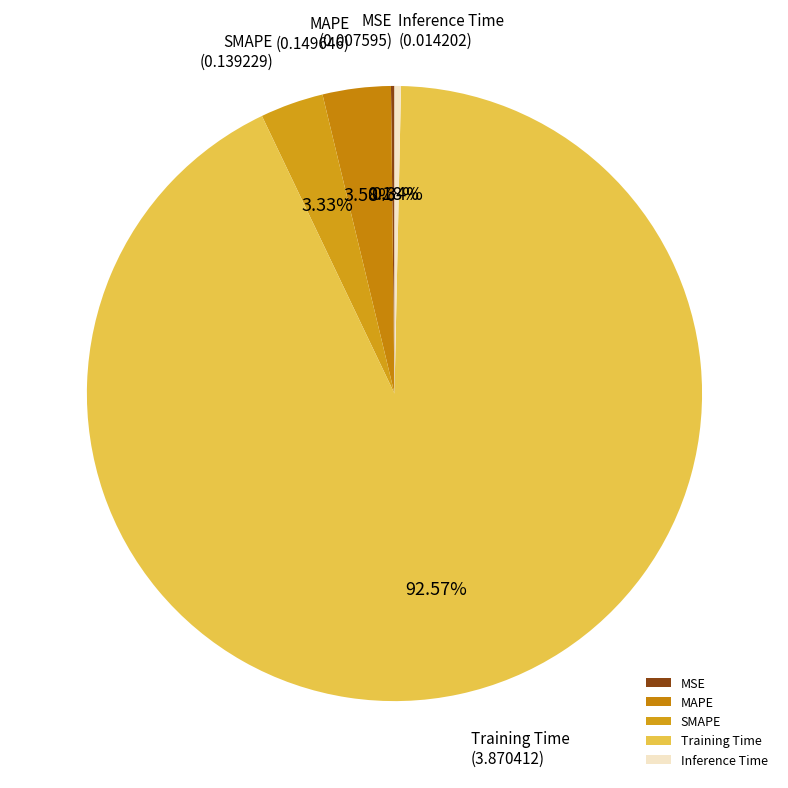

Is Training Time the majority of the pie?

Yes